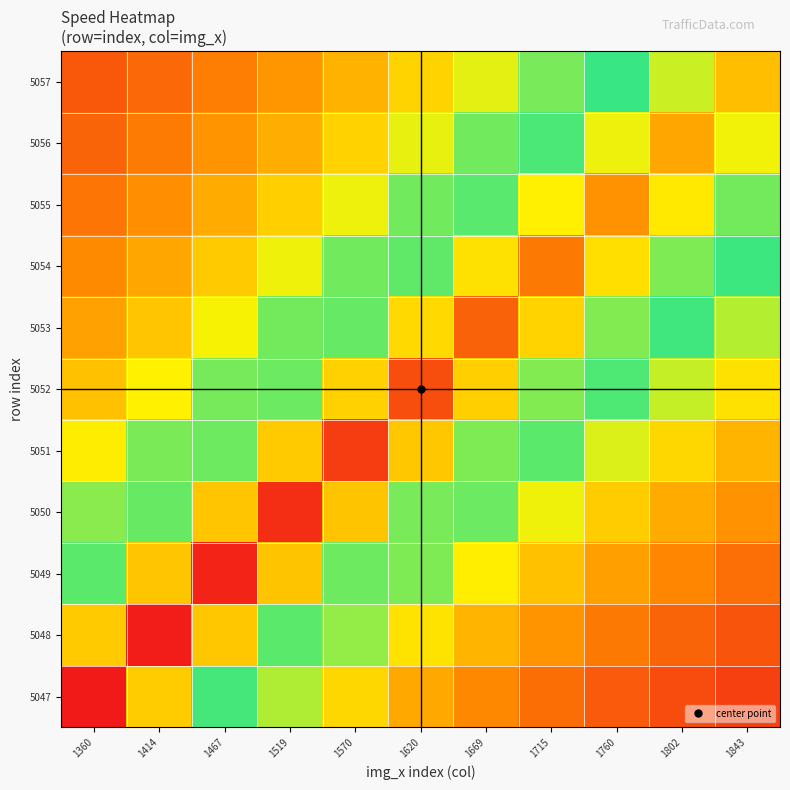

At how many categories does at least one series exceed 29?

11